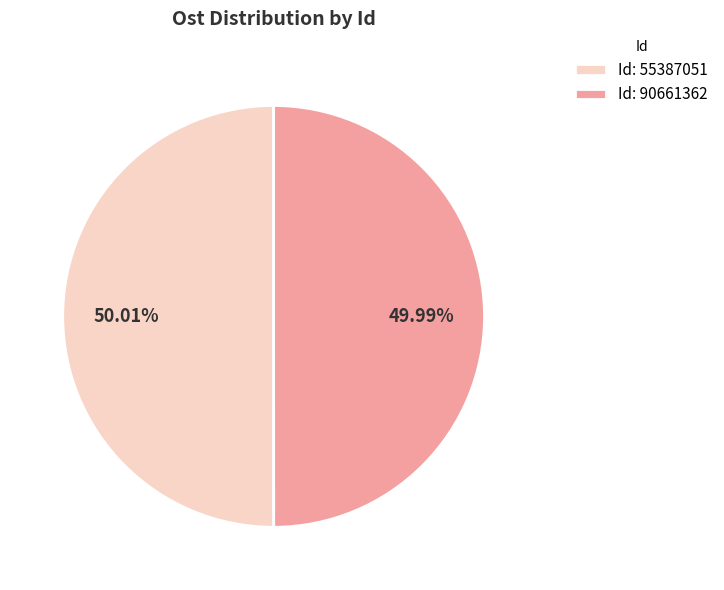

Combined, do Id: 55387051 and Id: 90661362 account for over 50%?

Yes